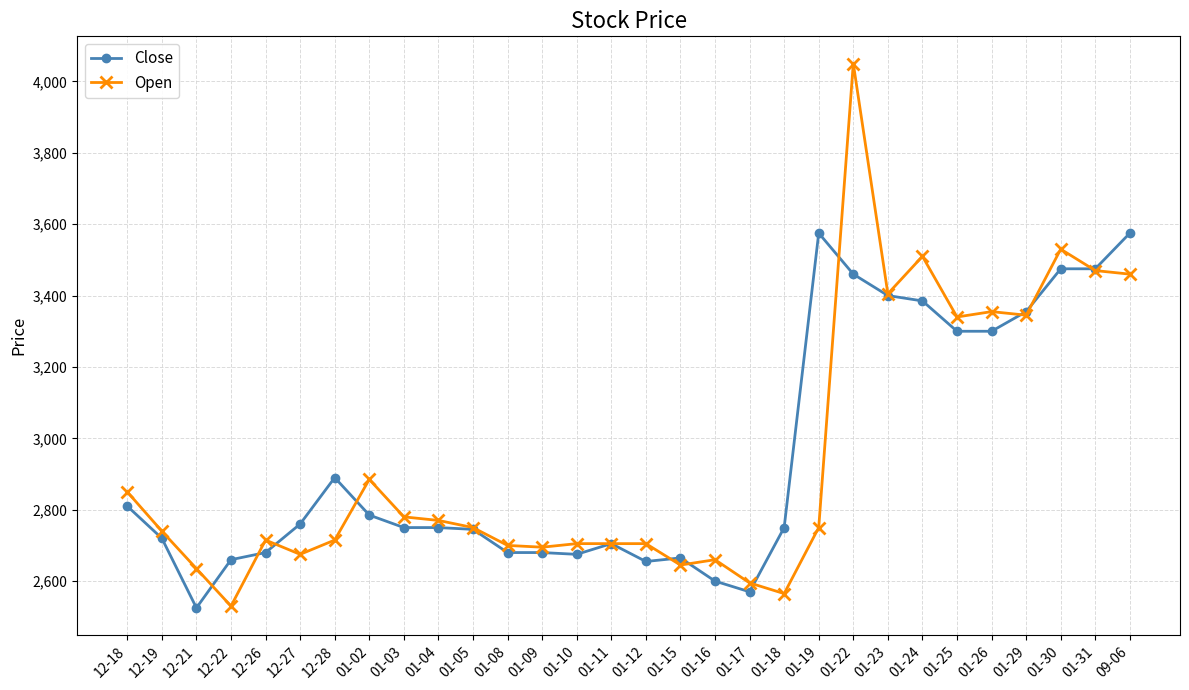

Rank the series at 12-22 from highest to lowest value.

Close, Open